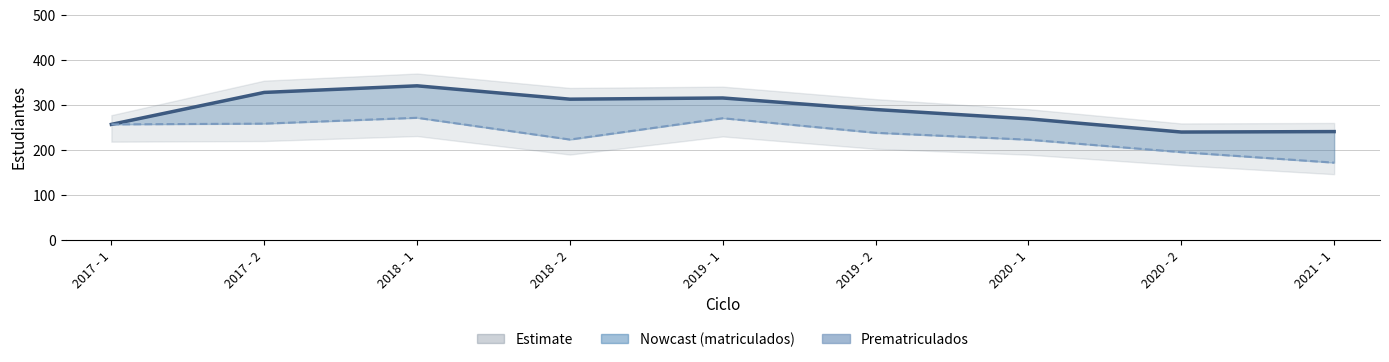

Reading left to right, list all the values displayed in this chart.

matriculados: 256.0	327.0	341.7	312.0	314.7	289.0	268.3	239.0	240.0
prematriculados: 256.0	257.7	270.7	222.3	269.7	237.3	222.0	194.3	171.0